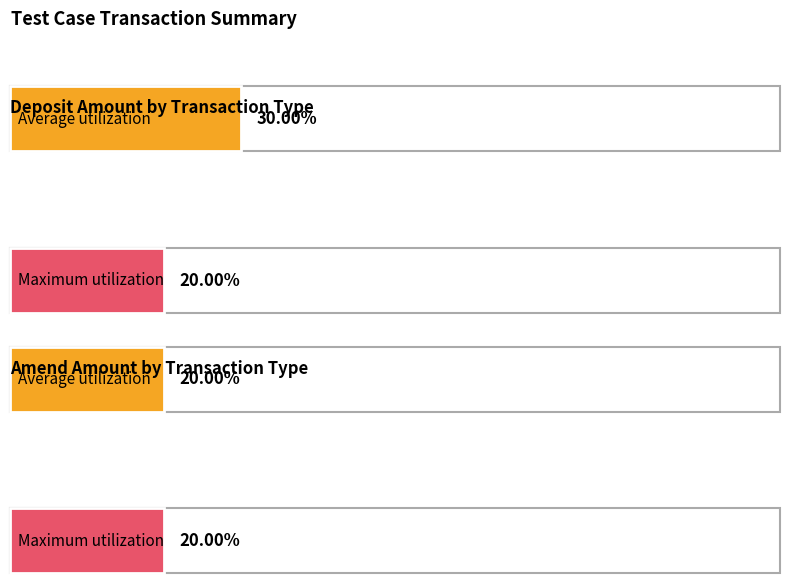

Which series has the largest total across all categories?

Deposit Amount